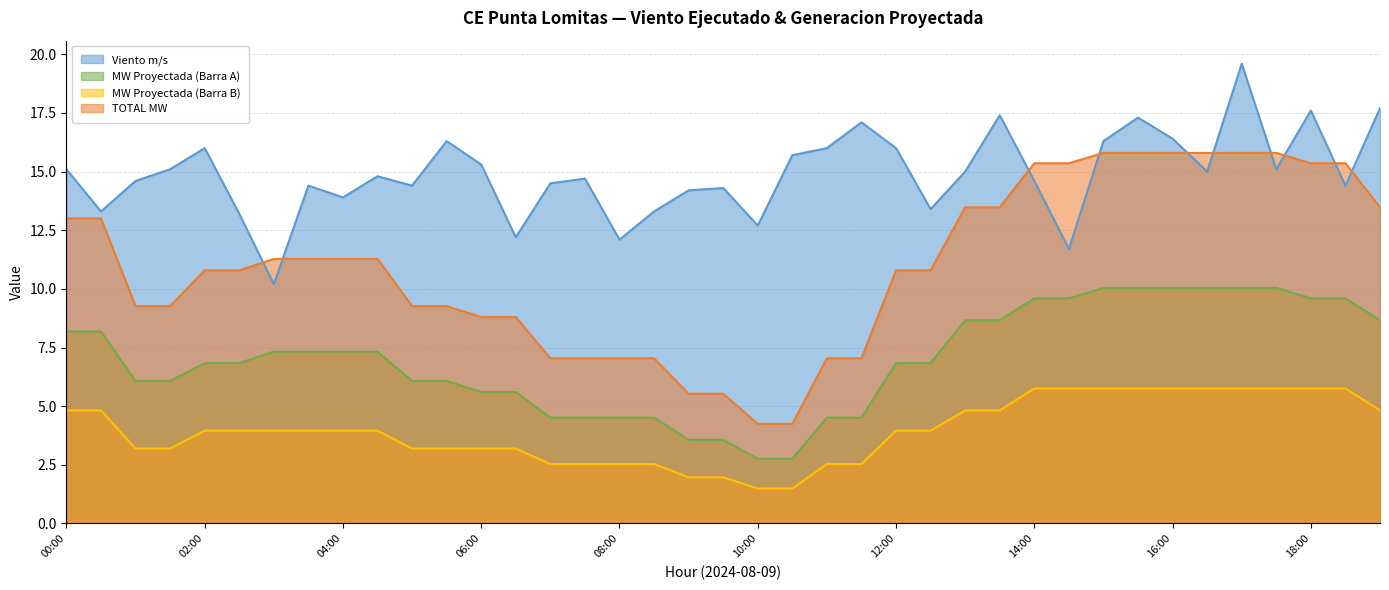

True or false: TOTAL MW has a value of 13.0 at 00:00.

True